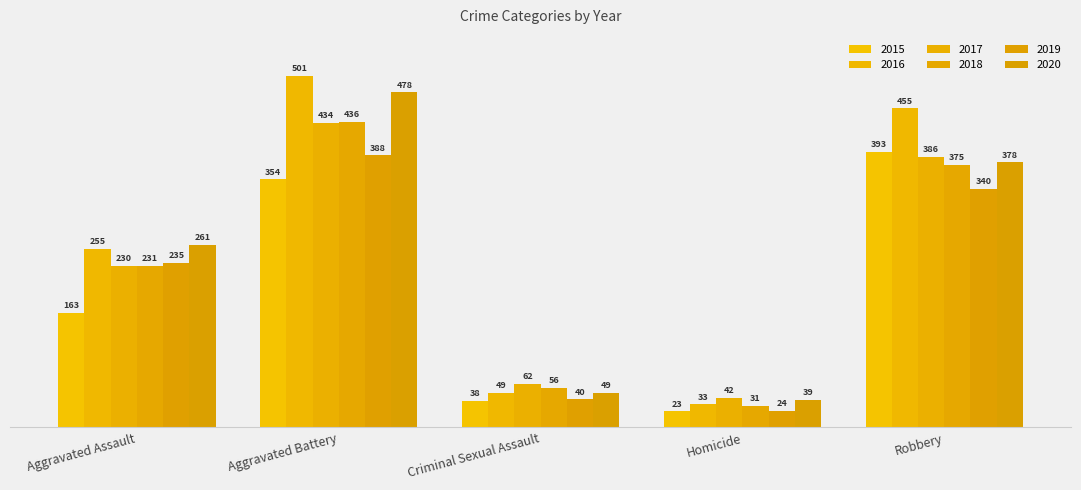

Reading left to right, what are all the values shown in this chart?

2015: 163	354	38	23	393
2016: 255	501	49	33	455
2017: 230	434	62	42	386
2018: 231	436	56	31	375
2019: 235	388	40	24	340
2020: 261	478	49	39	378